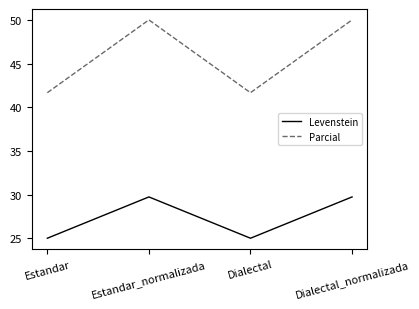

The value of Levenstein at Dialectal_normalizada is 29.7. True or false?

True